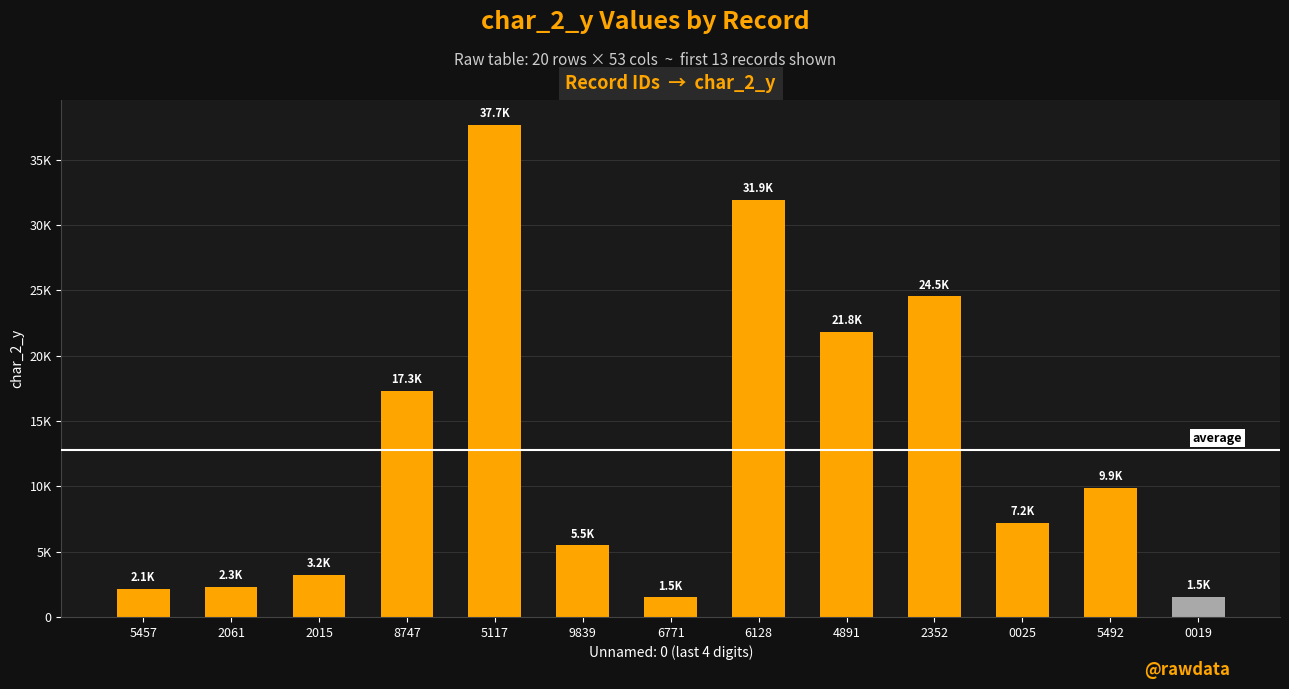

What is the sum of all values?

166479